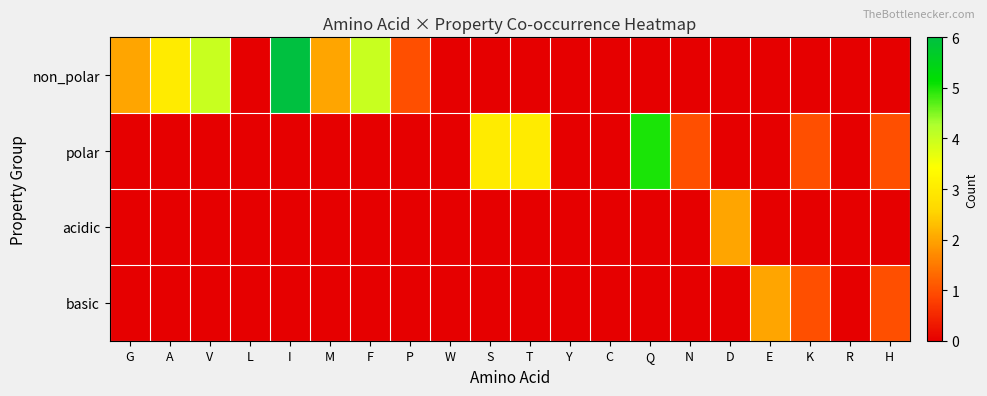

Which category has the lowest value across all series?

L